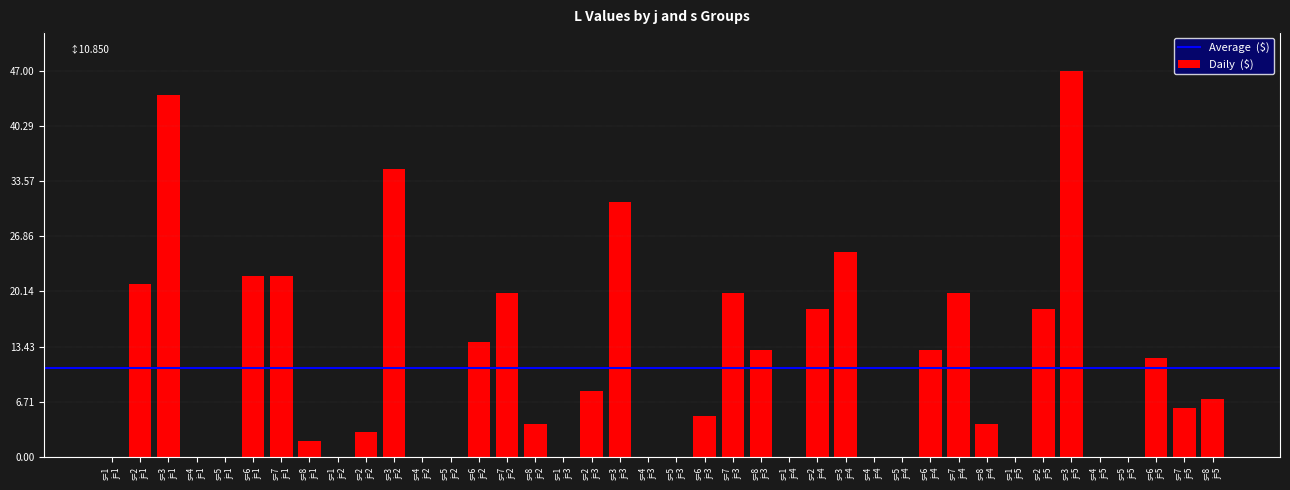

What is the sum of all values?

434